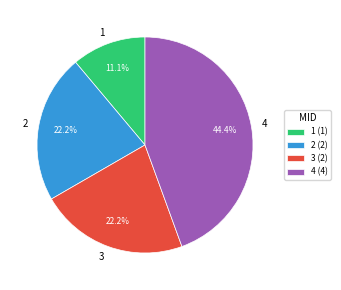

To the nearest percent, what is the difference between the 1 and 3 slice percentages?

11%